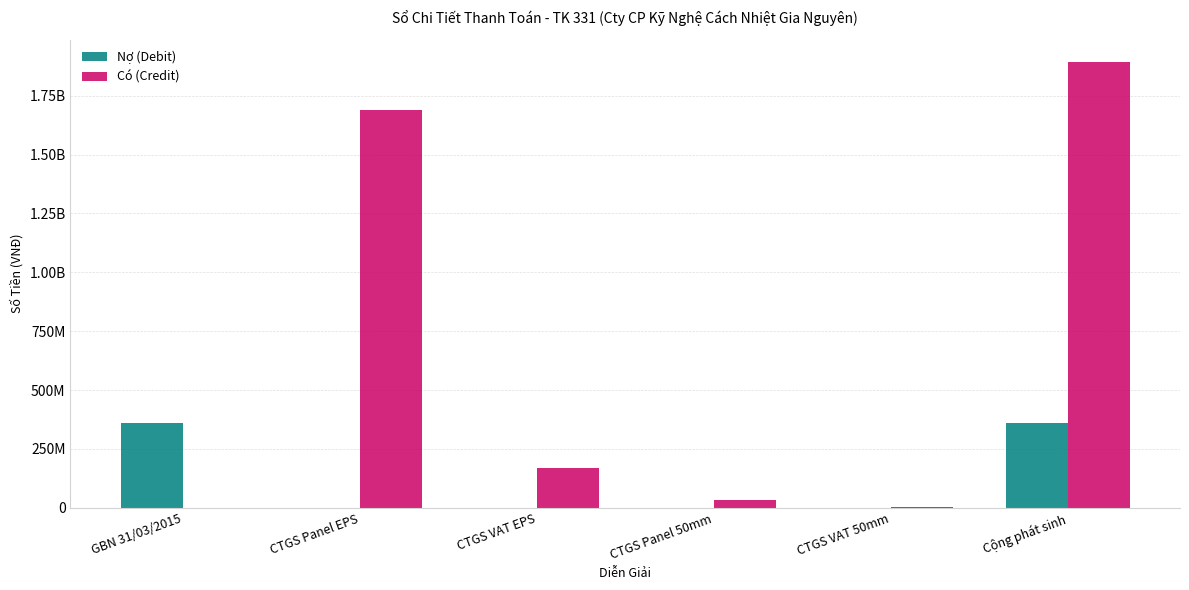

What position from the right is CTGS VAT EPS?

4